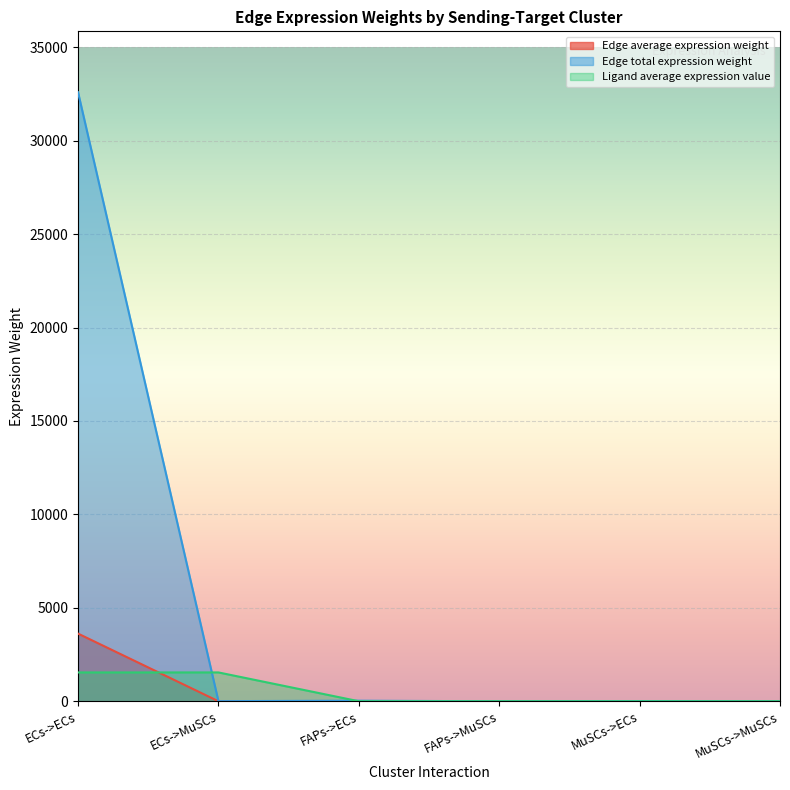

Is the value of Edge average expression weight at FAPs->MuSCs greater than the value of Ligand average expression value at FAPs->MuSCs?

No